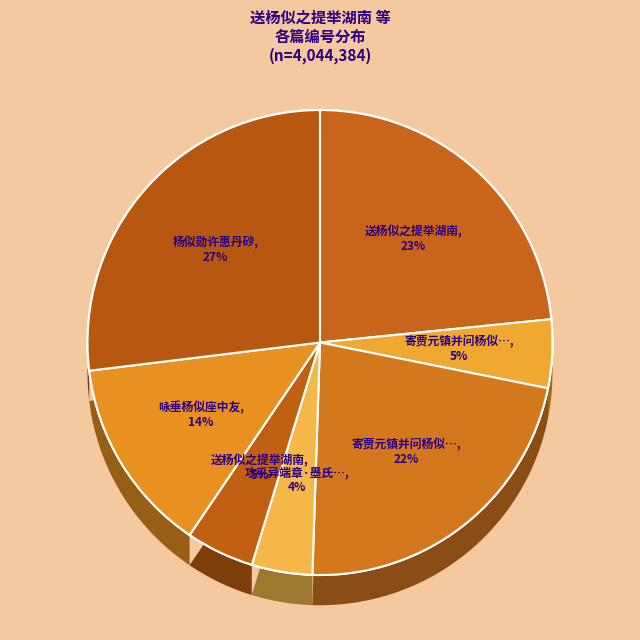

Which category has the biggest portion of the pie?

杨似勋许惠丹砂